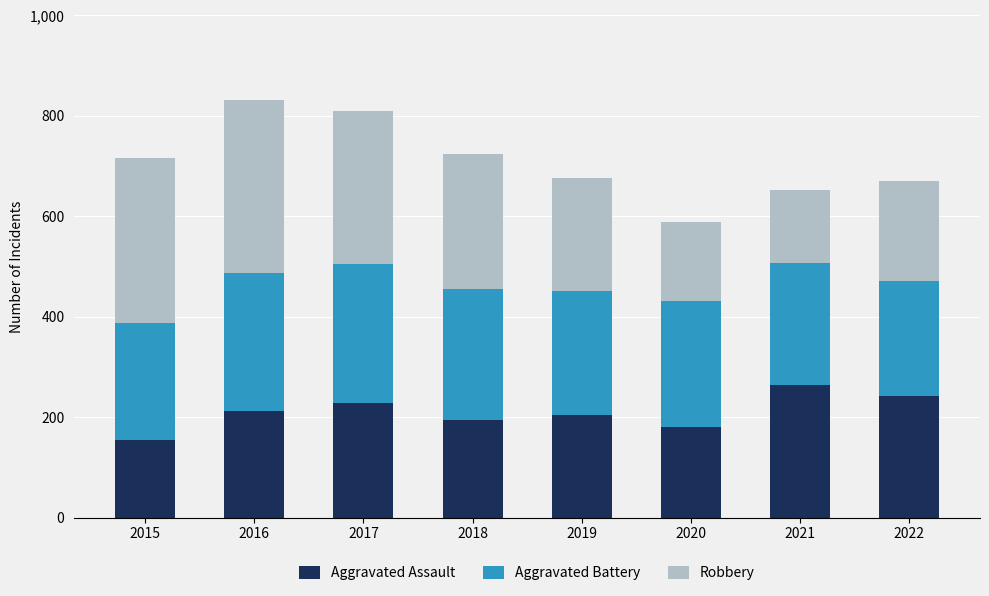

At which label does Aggravated Assault reach its peak?

2021